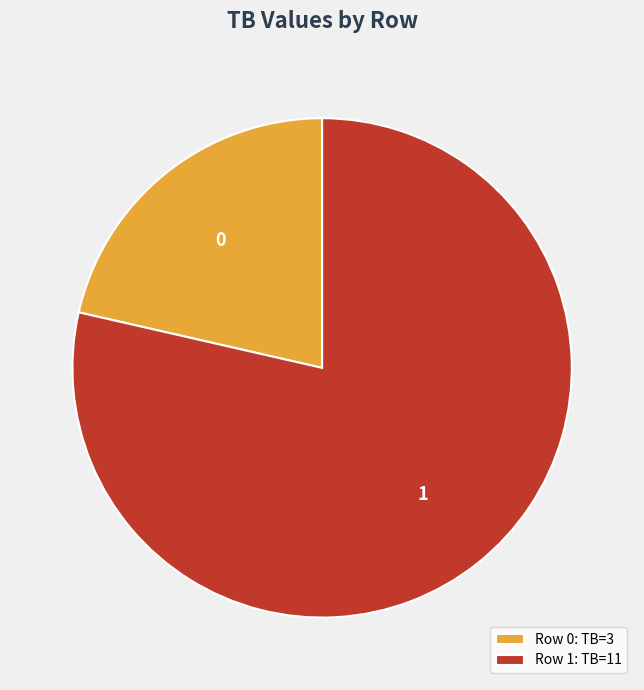

Is 1 the majority of the pie?

Yes